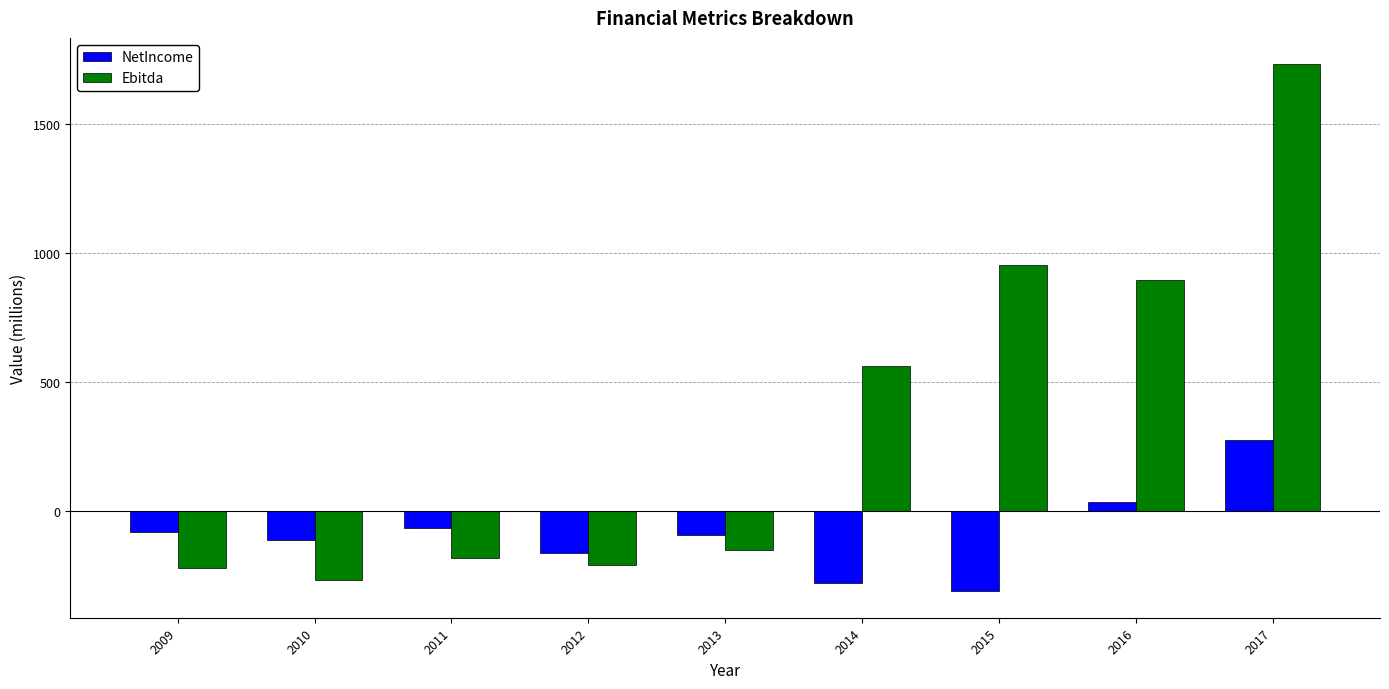

Which series changed the most between 2011 and 2014?

Ebitda